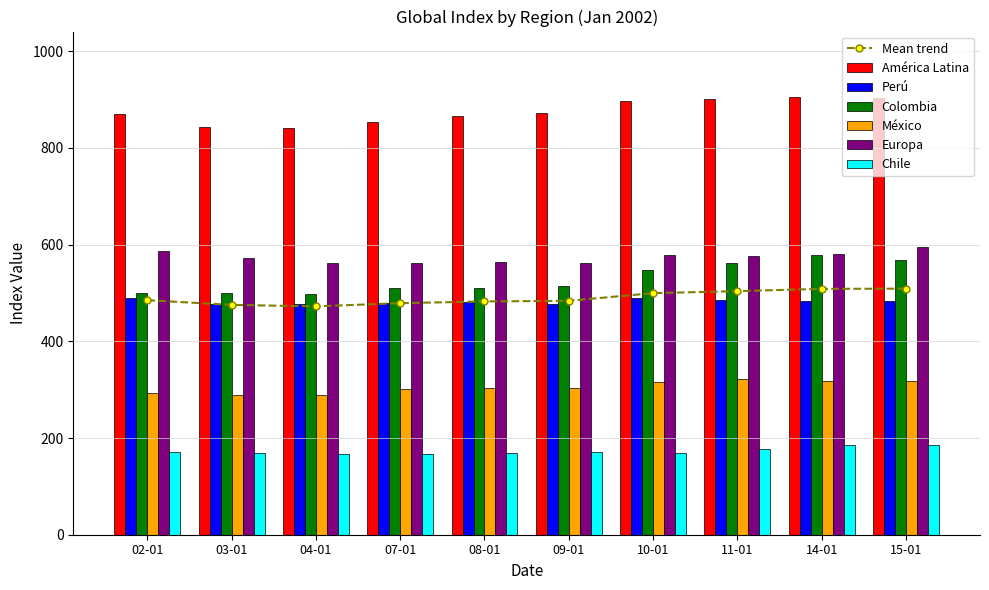

Is the value of Colombia at 09-01 greater than the value of Europa at 08-01?

No